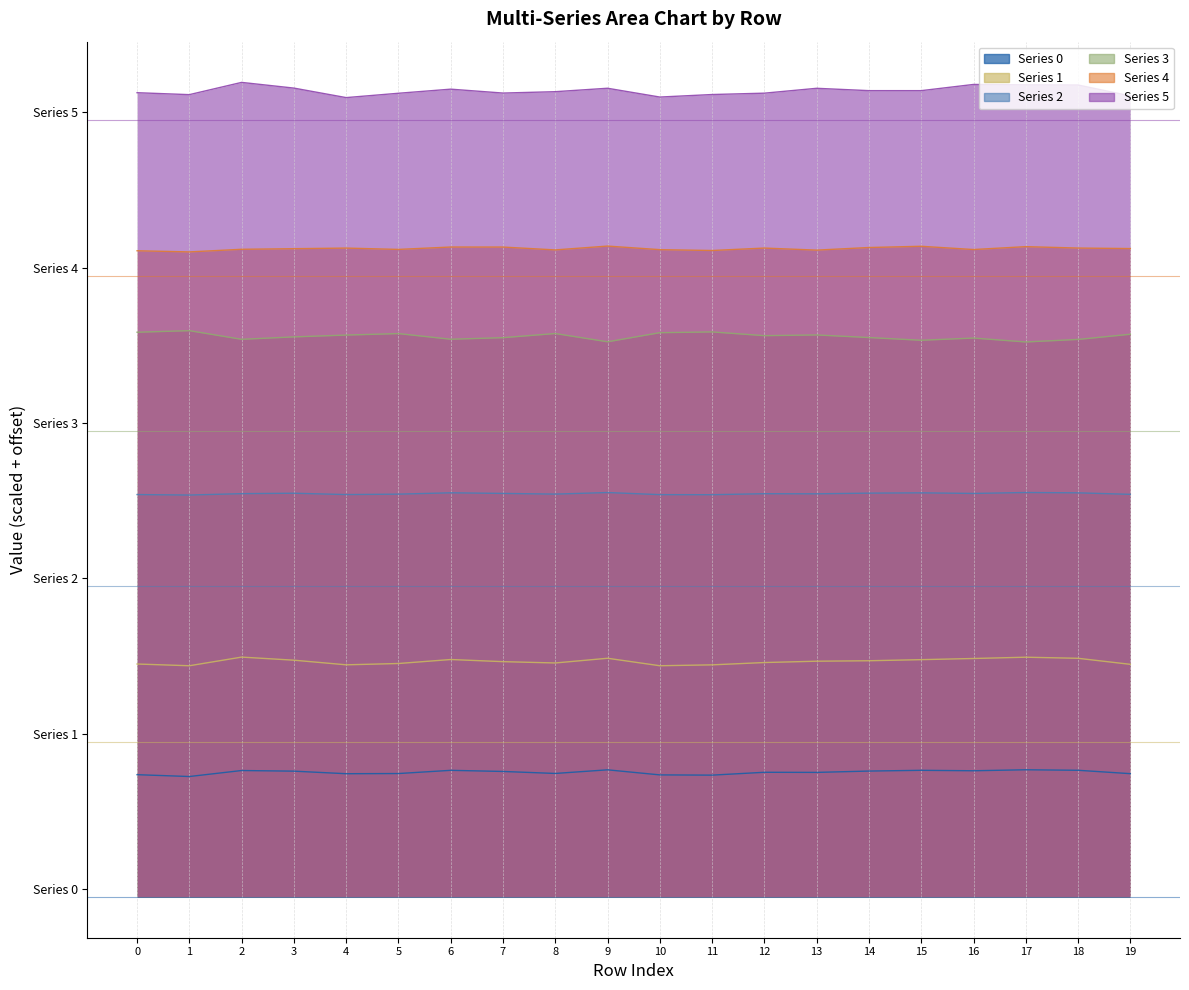

What is the difference between the maximum and minimum values in the 1 series?

0.1